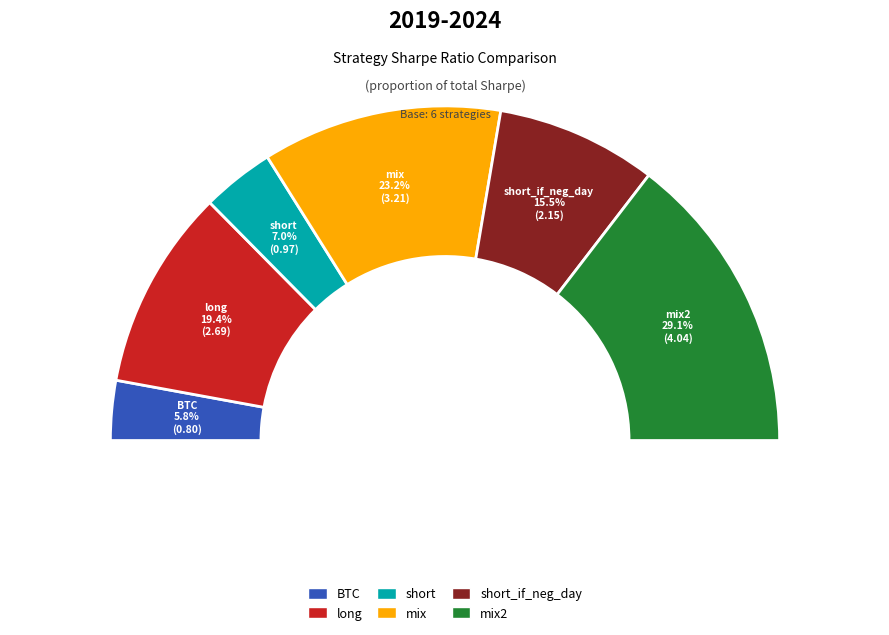

Is short_if_neg_day the majority of the pie?

No